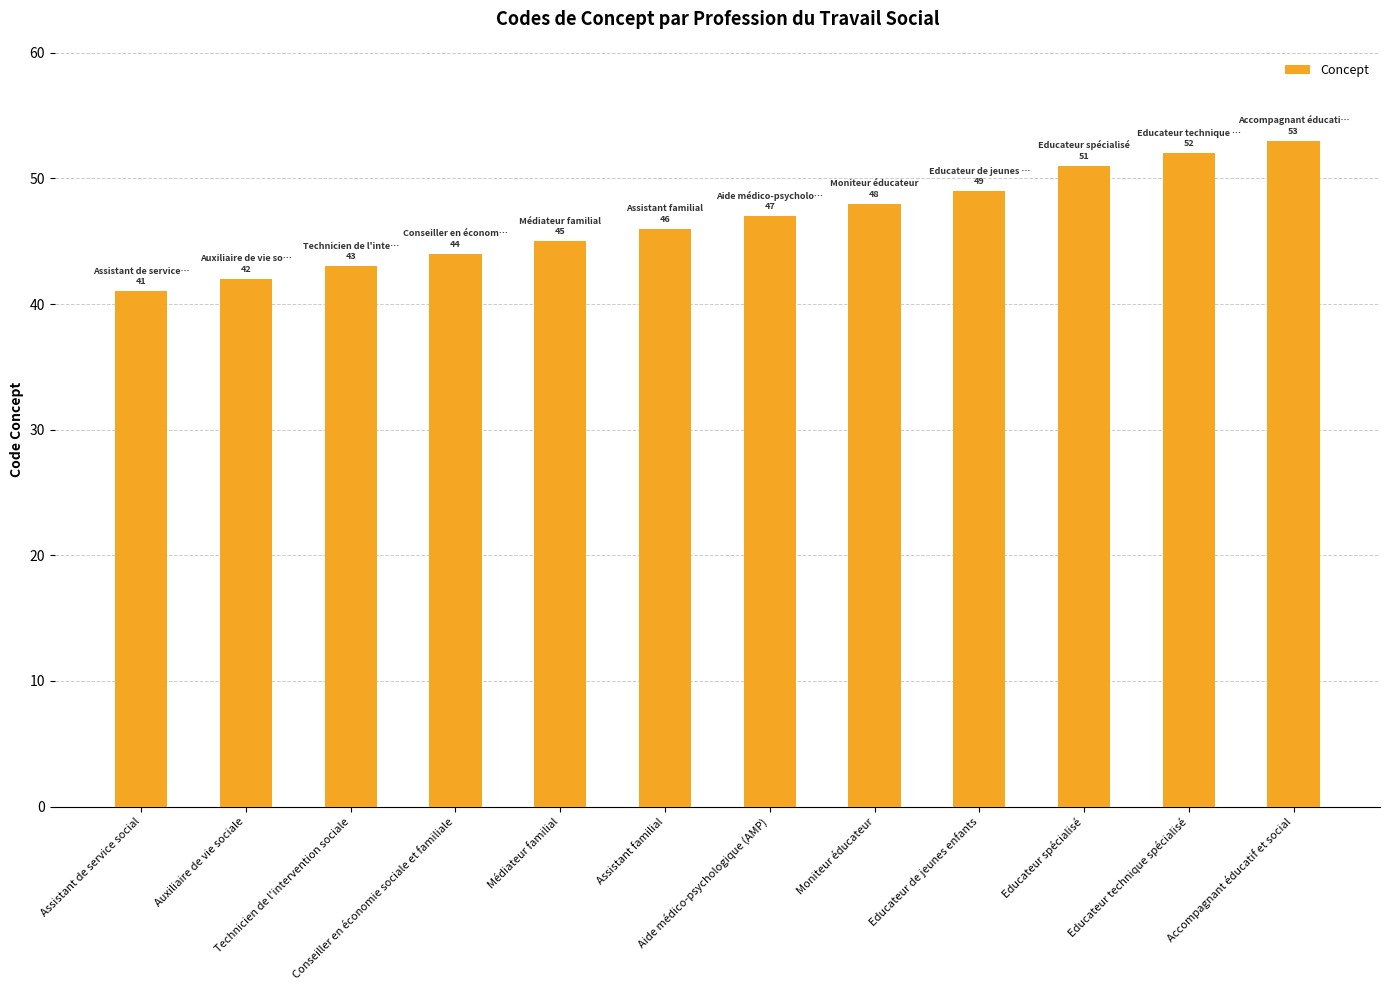

Rank the categories by value from lowest to highest.

Assistant de service social, Auxiliaire de vie sociale, Technicien de l'intervention sociale, Conseiller en économie sociale et familiale, Médiateur familial, Assistant familial, Aide médico-psychologique (AMP), Moniteur éducateur, Educateur de jeunes enfants, Educateur spécialisé, Educateur technique spécialisé, Accompagnant éducatif et social